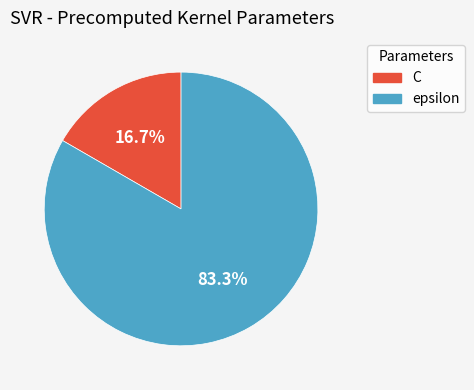

To the nearest percent, what percentage of the pie is epsilon?

83%